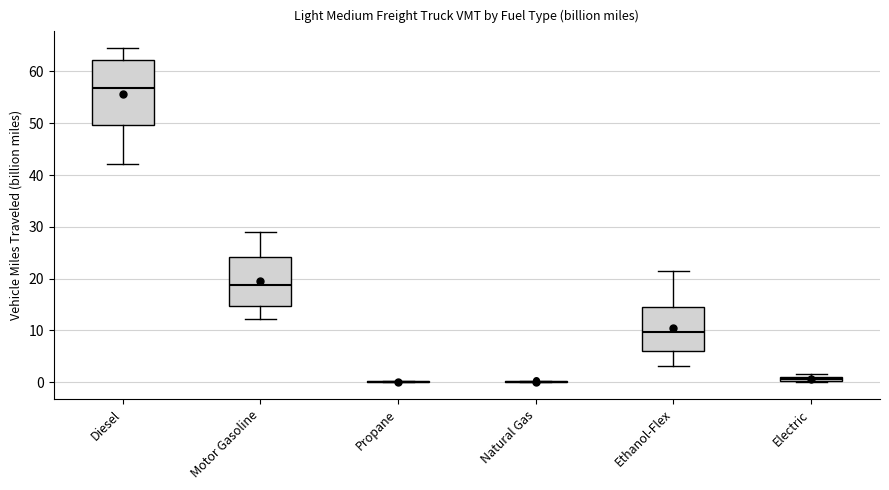

Which box is the tallest, from its lower edge to its upper edge?

Diesel